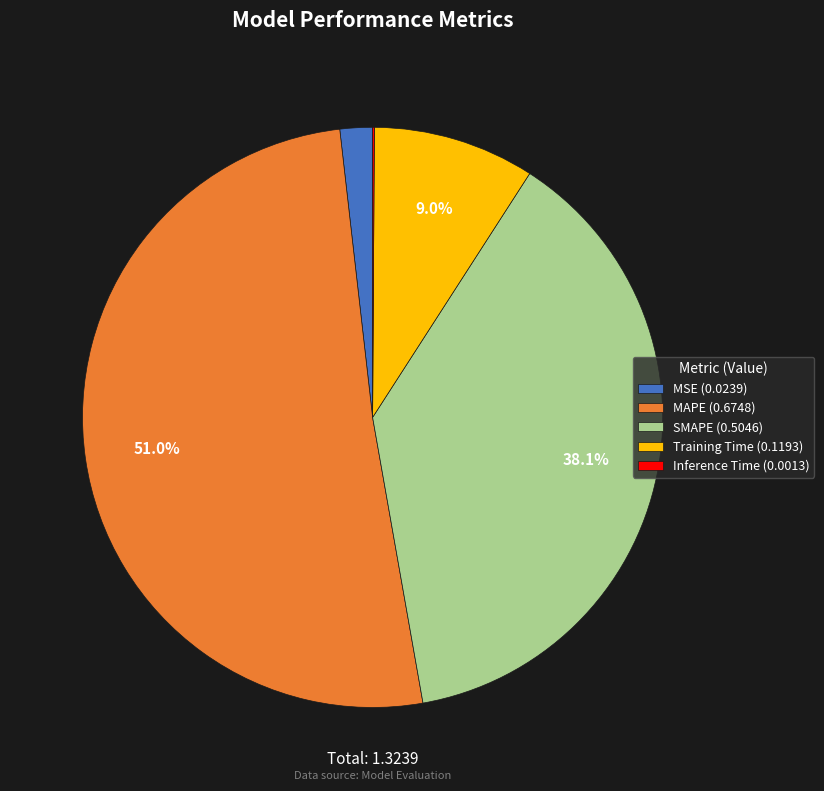

Between SMAPE (0.5046) and Training Time (0.1193), which is larger?

SMAPE (0.5046)